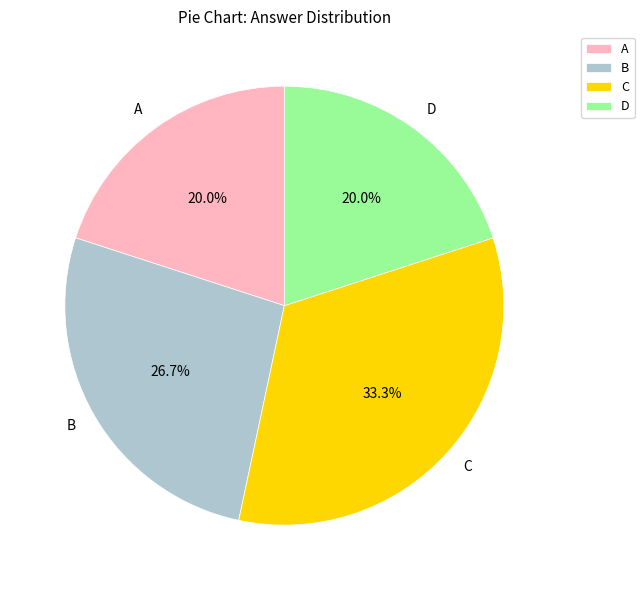

To the nearest percent, what is the difference between the C and A slice percentages?

13%